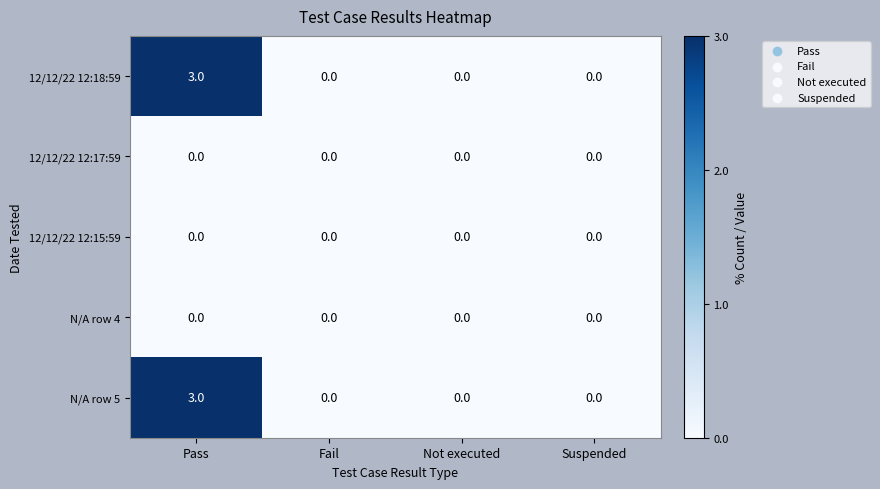

How many series are shown in this chart?

5